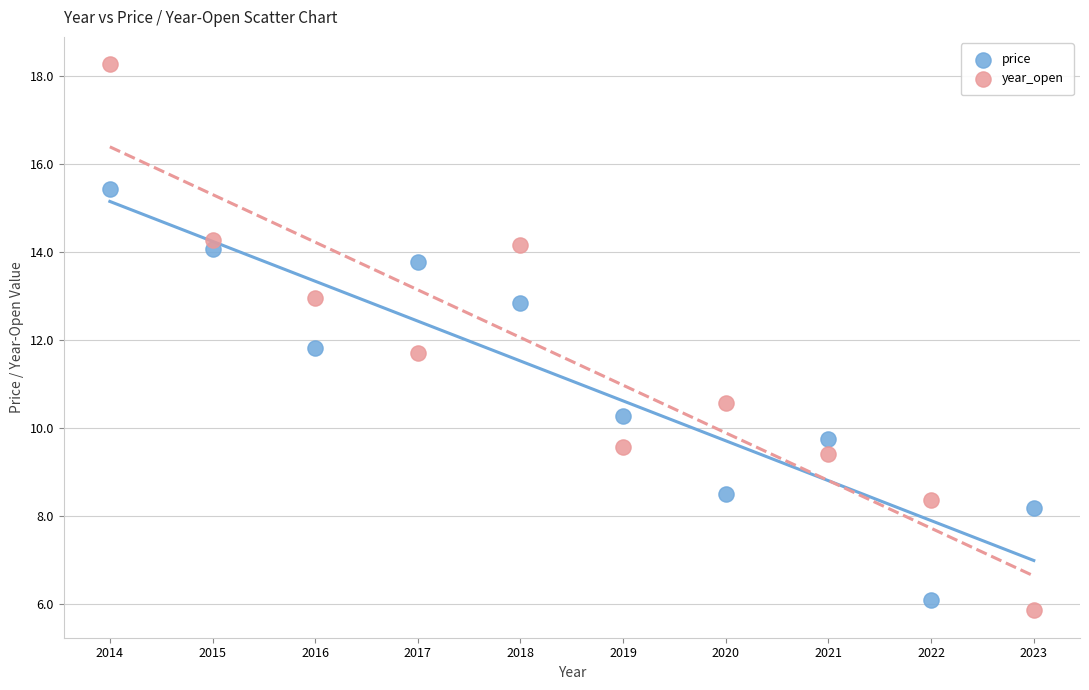

Across all data points, what is the range of X values (max minus min)?

9.0